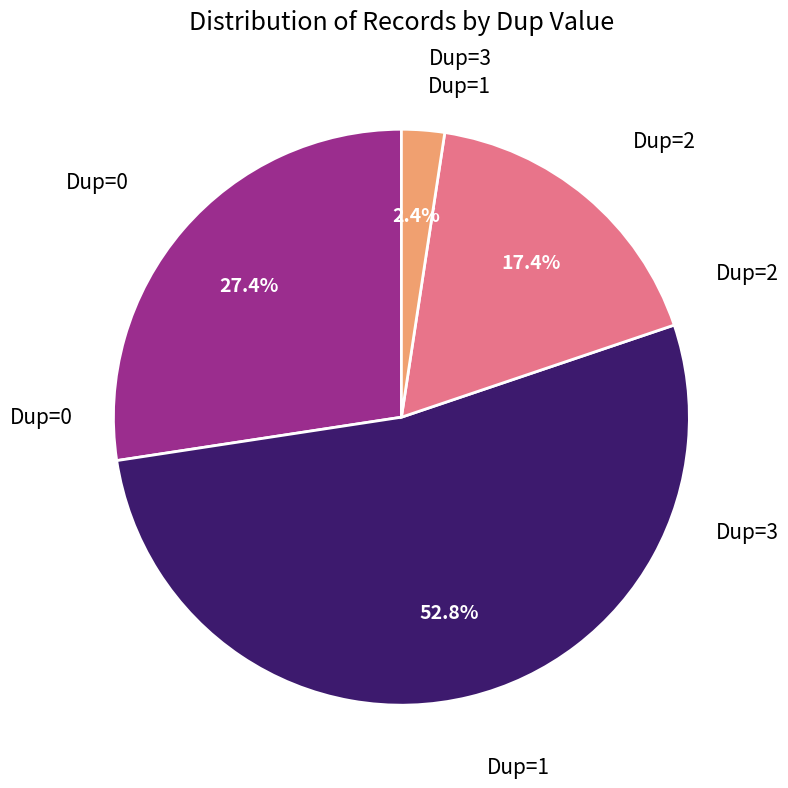

Does any single category account for the majority?

Yes